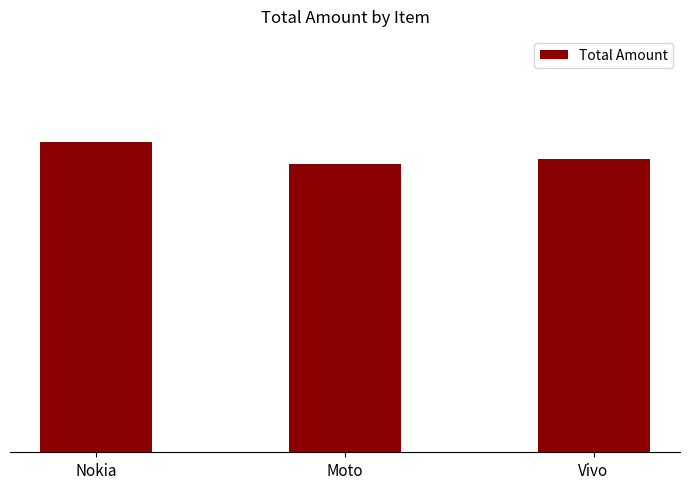

Reading left to right, transcribe all the data shown in this chart.

Nokia=40955	Moto=38103	Vivo=38678